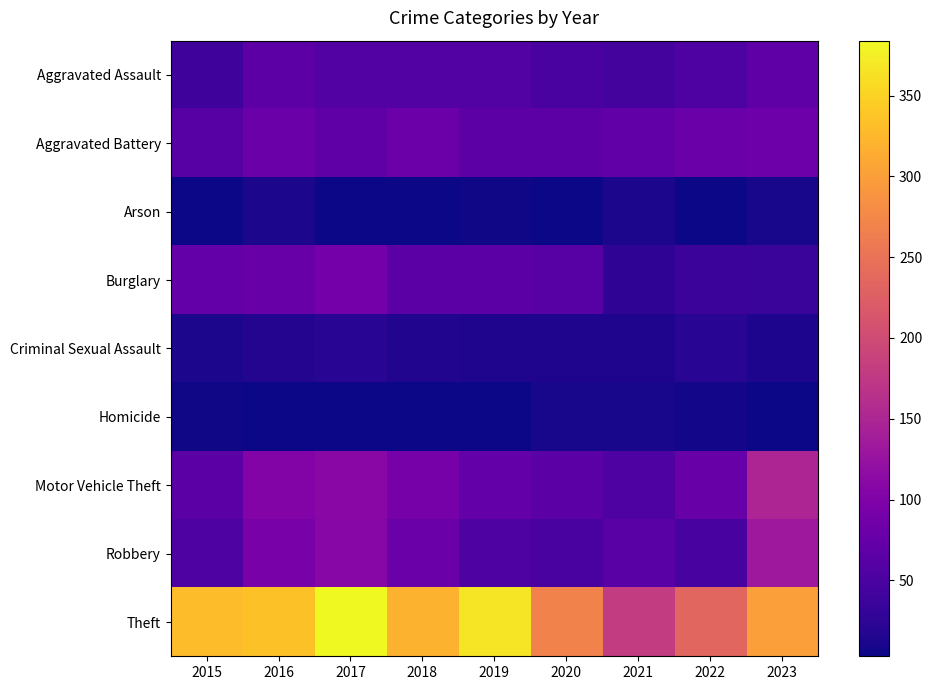

At how many categories does at least one series exceed 281?

6